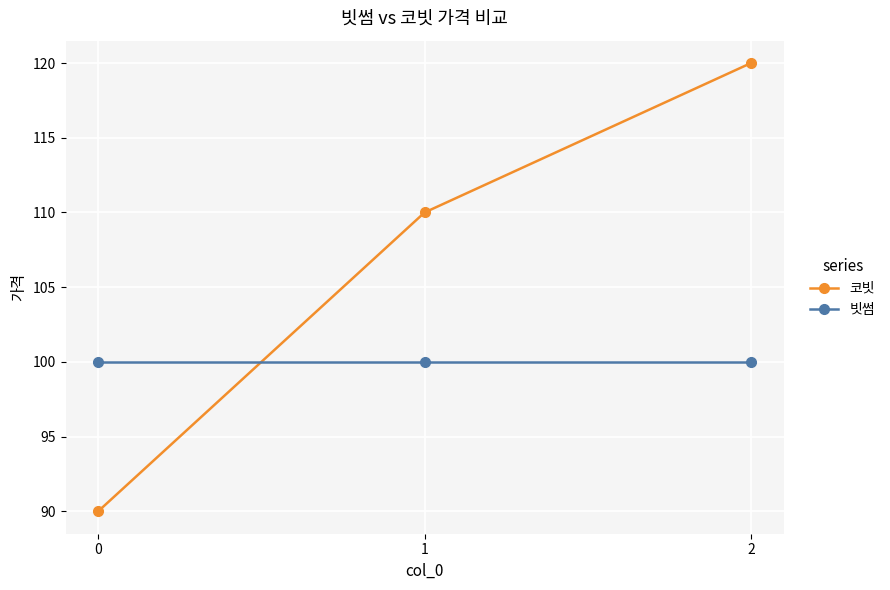

Reading left to right, extract all data points from this chart.

코빗: 90	110	120
빗썸: 100	100	100